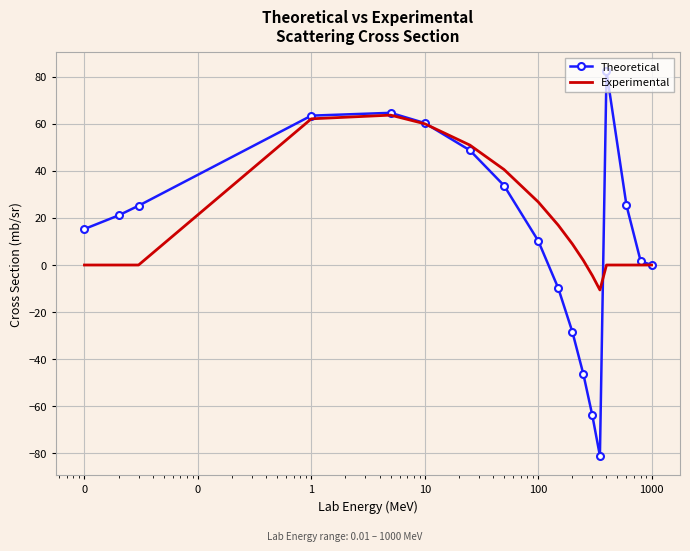

What is the difference between the maximum and minimum values in the Theoretical series?

163.2